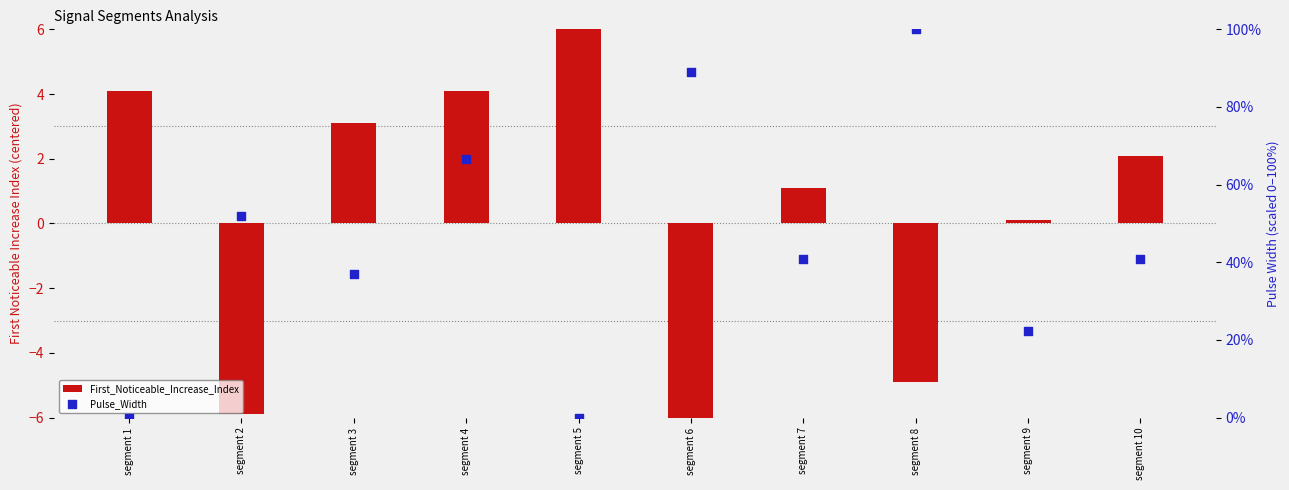

Which series has the largest total across all categories?

Pulse_Width